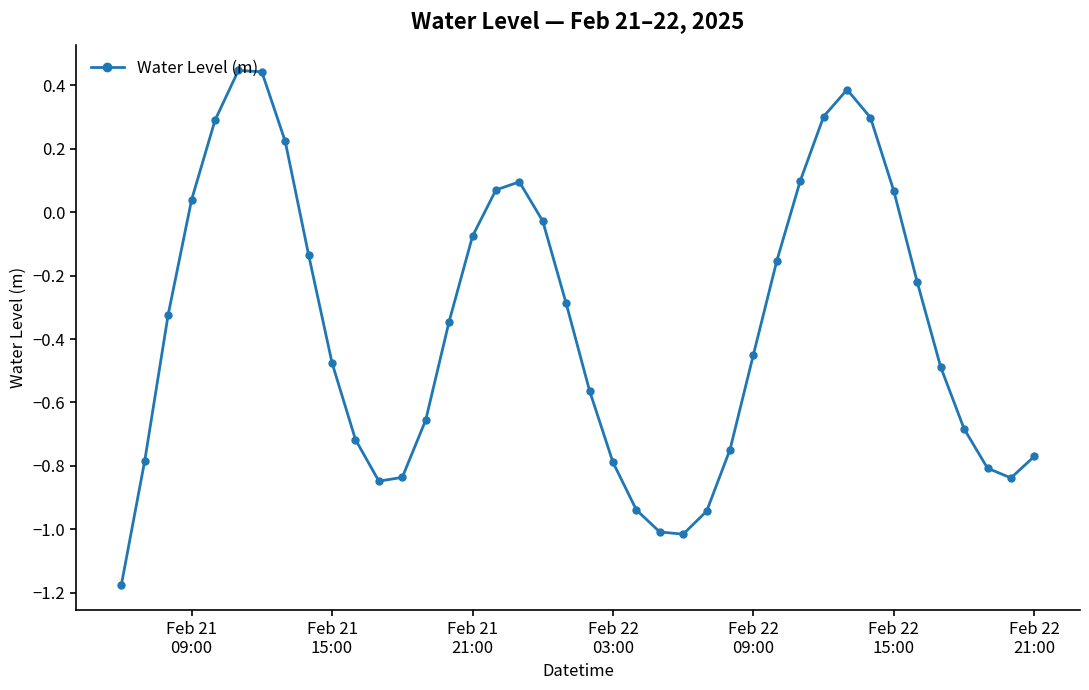

What is the difference between the maximum and second lowest values?

1.5